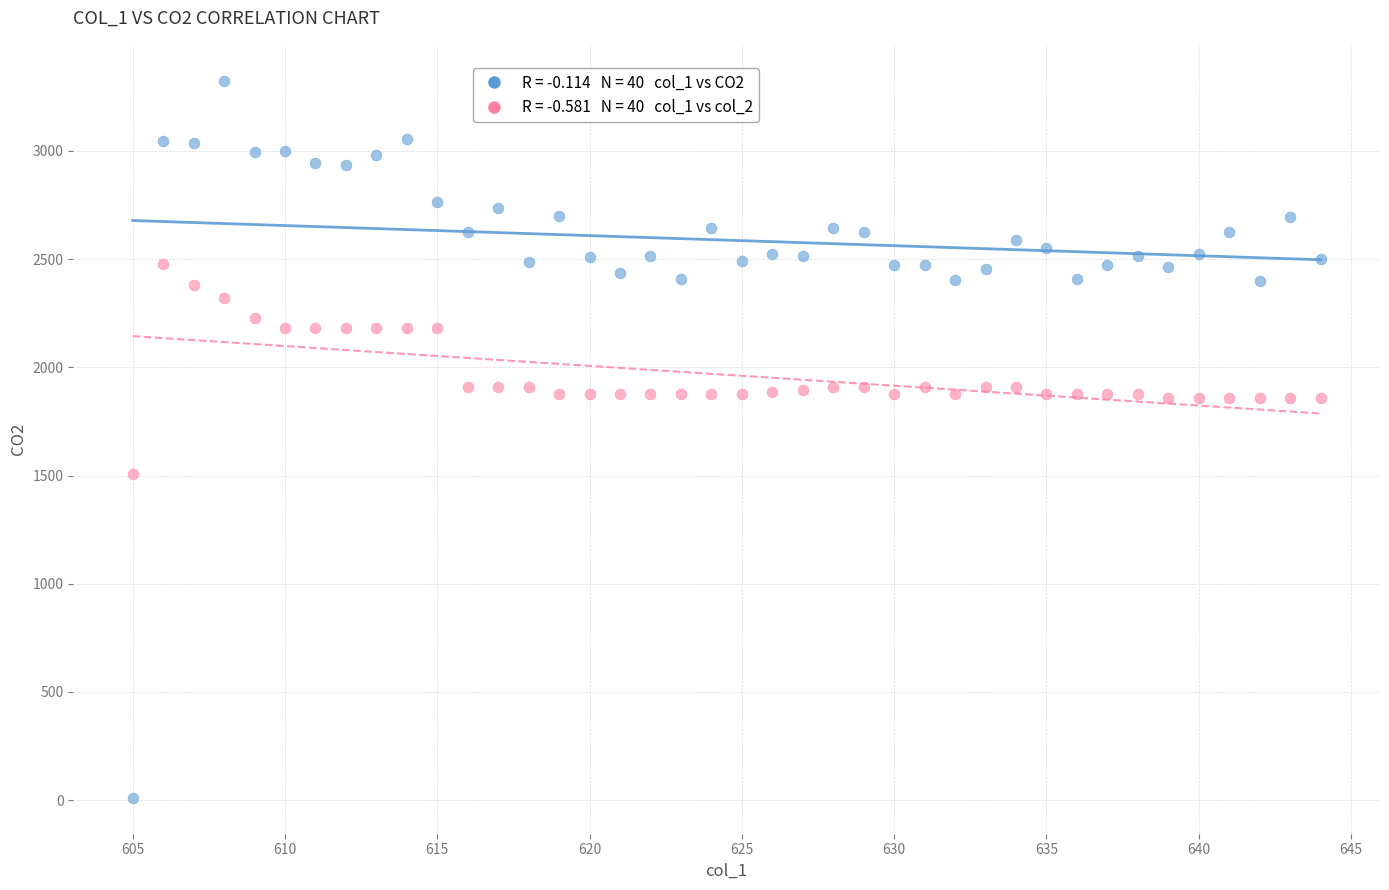

Across all data points, what is the range of X values (max minus min)?

39.0